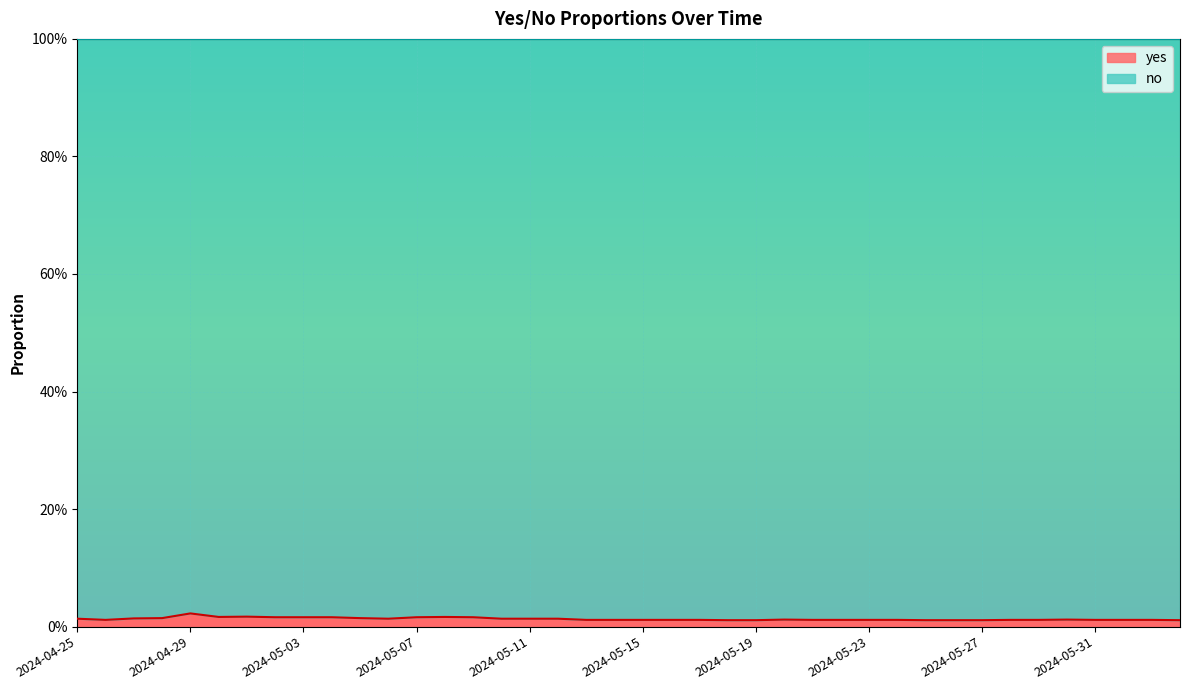

The chart shows a value of 0.0 at 2024-05-07. True or false?

True